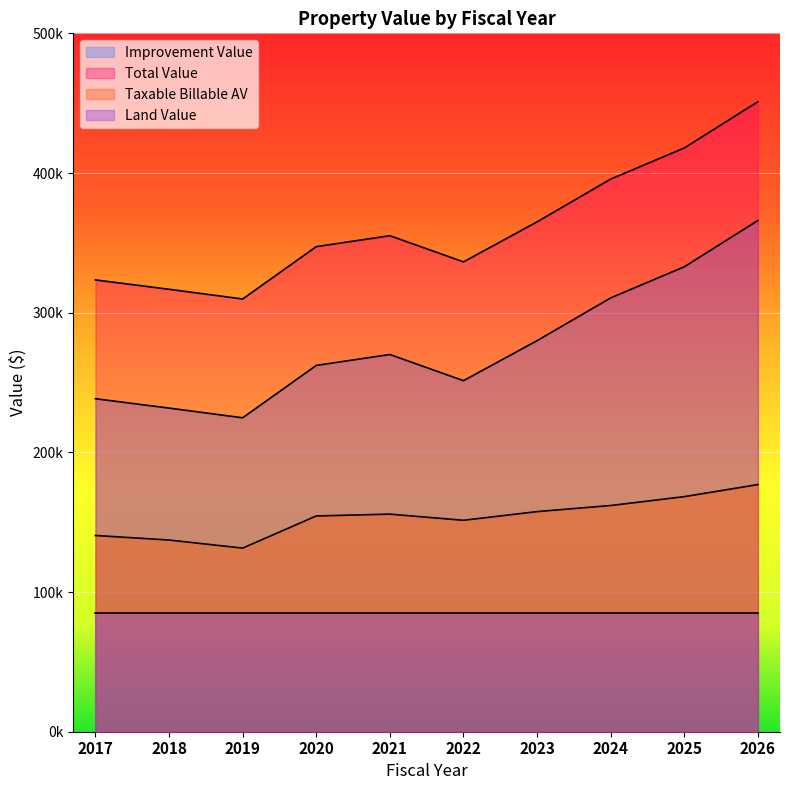

At which category is the sum across all series the highest?

2026